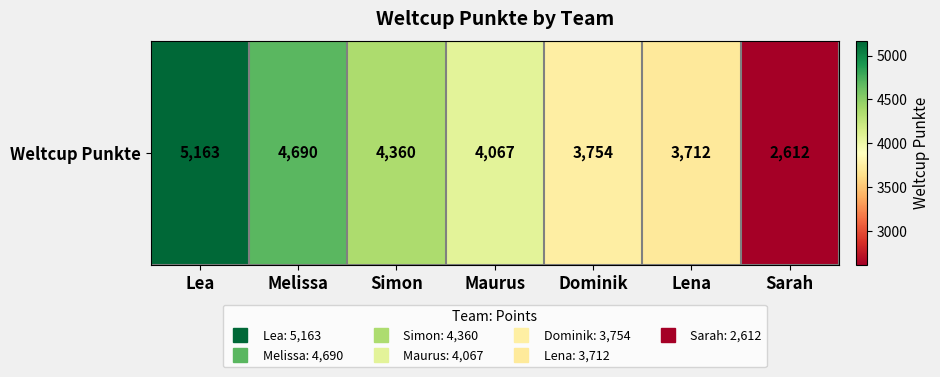

The chart shows a value of 2612 at Sarah. True or false?

True